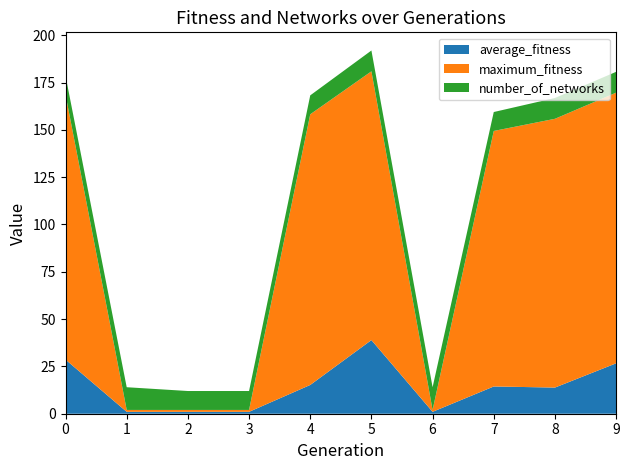

Reading right to left, extract all data points from this chart.

average_fitness: 26.6	13.8	14.4	1.0	38.9	15.2	1.0	1.0	1.0	28.6
maximum_fitness: 143.0	142.0	135.0	1.0	142.0	143.0	1.0	1.0	1.0	140.0
number_of_networks: 11.0	11.0	10.0	12.0	11.0	10.0	10.0	10.0	12.0	10.0